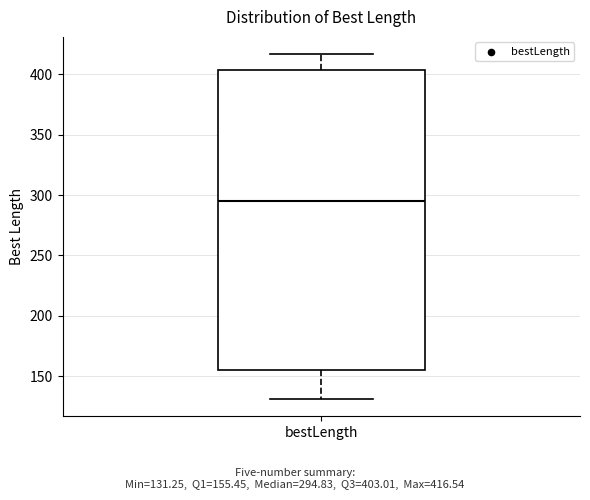

Transcribe this box plot: give where the median line is, the range the box spans, and where the two whiskers end, as read against the y-axis. The values are not printed on the chart, so give them approximately, as read against the axis.

median 295, box 155 to 405, whiskers 130 to 415